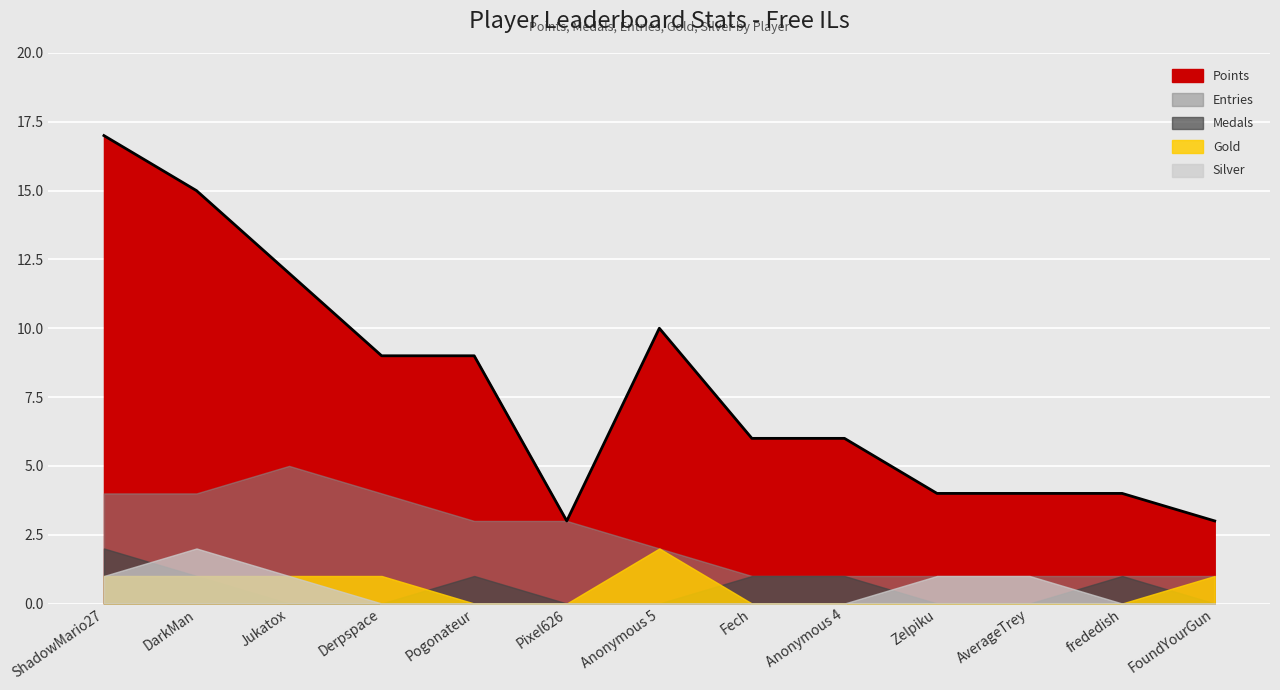

What is the difference between the Points values at frededish and Pixel626?

1